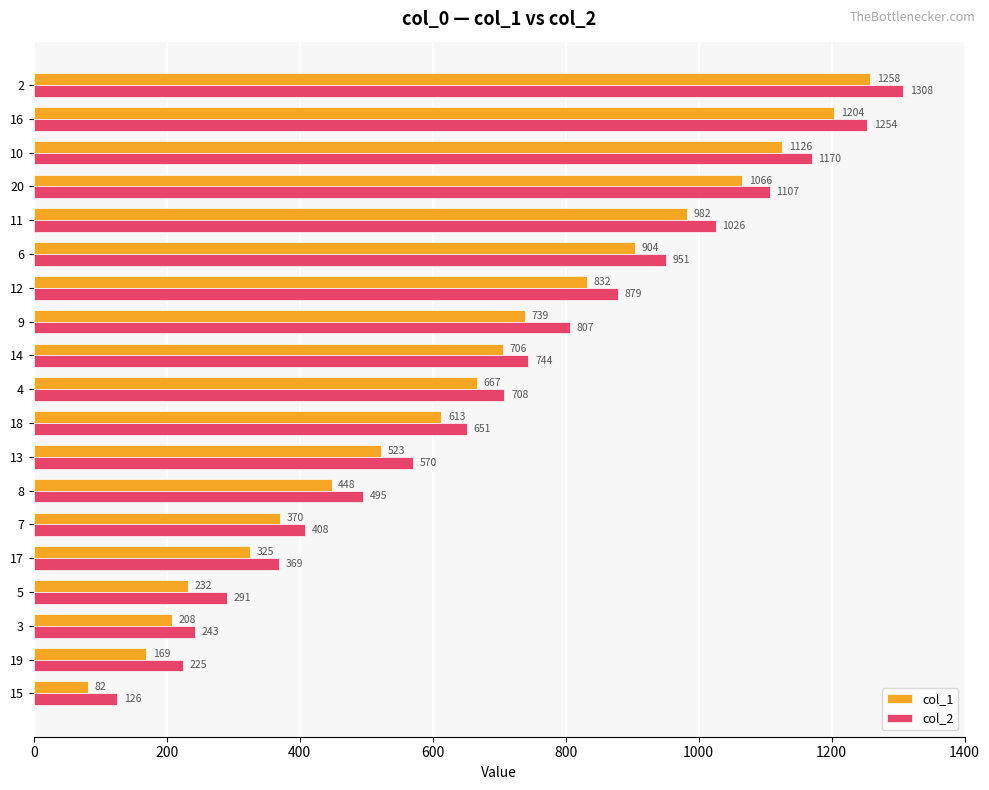

List the series in order of their overall mean, highest first.

col_2, col_1